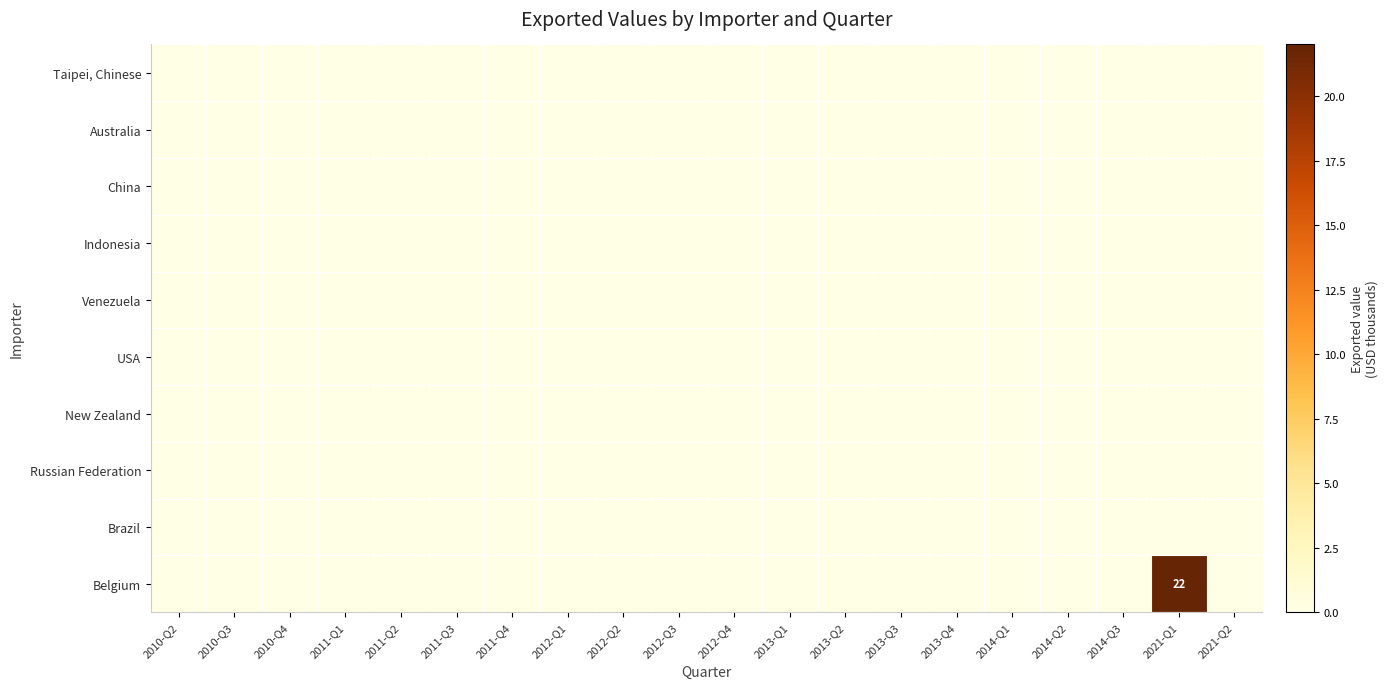

Which series has the largest total across all categories?

Belgium